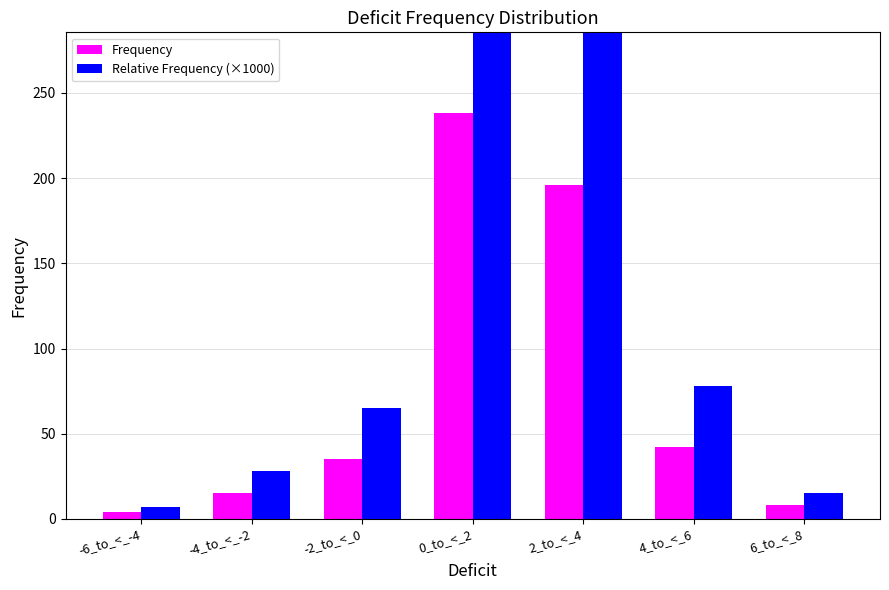

What is the label of the 1st bar from the right?

6_to_<_8